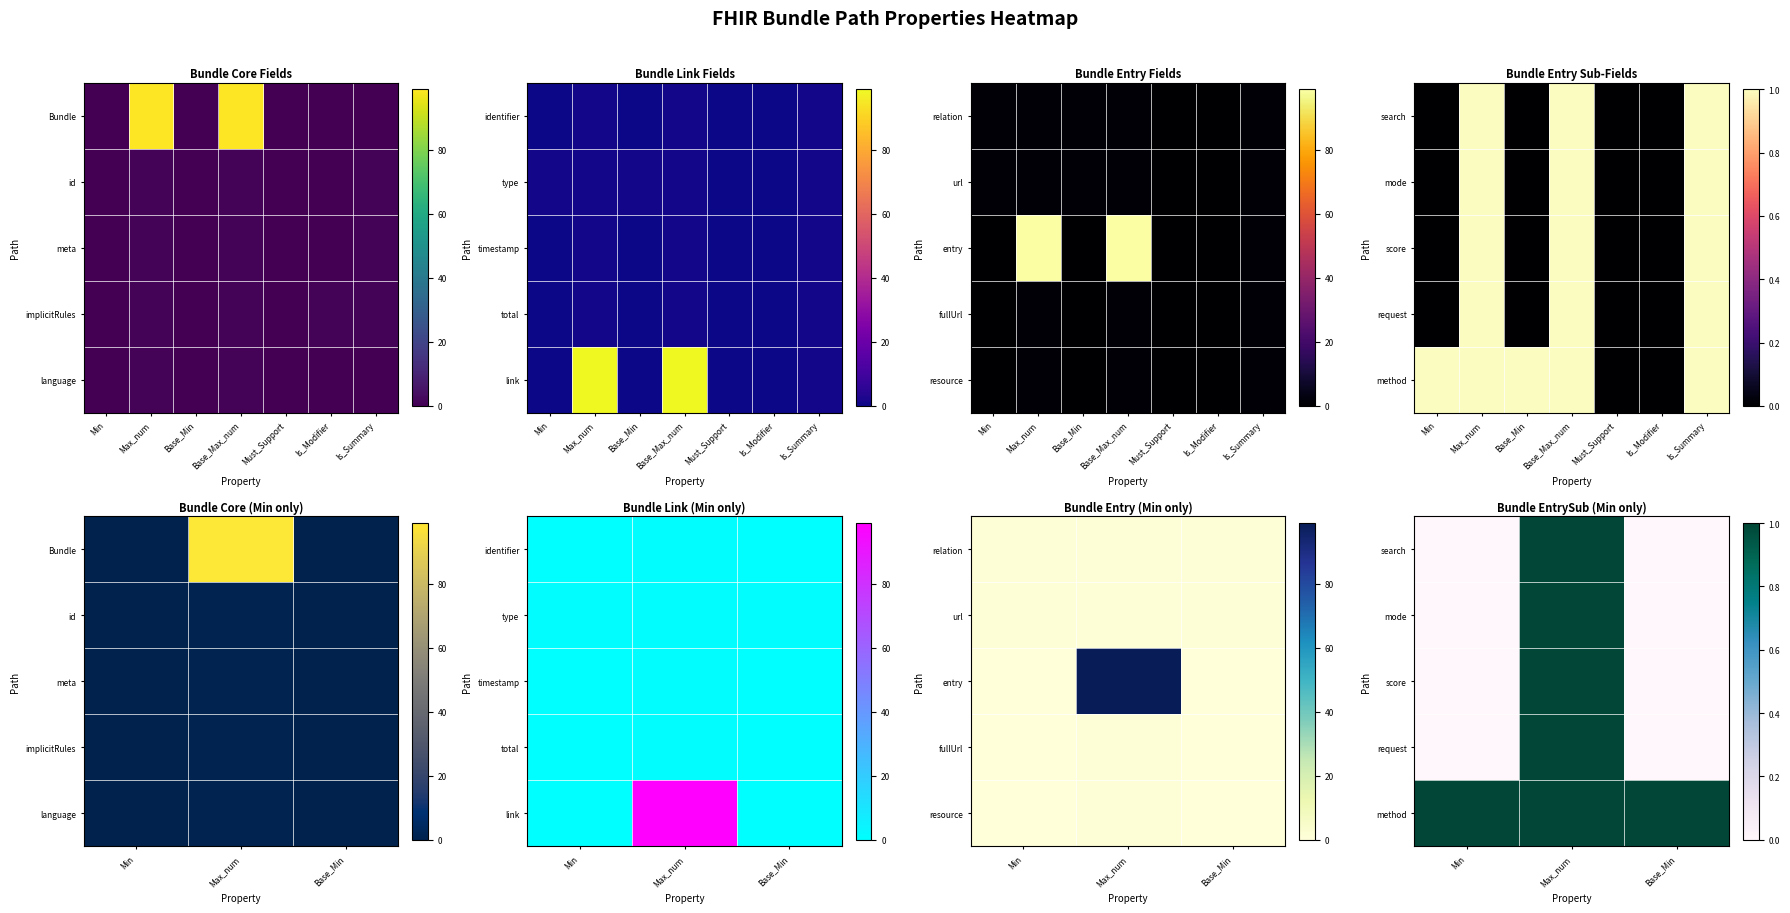

What is the maximum value for method?

1